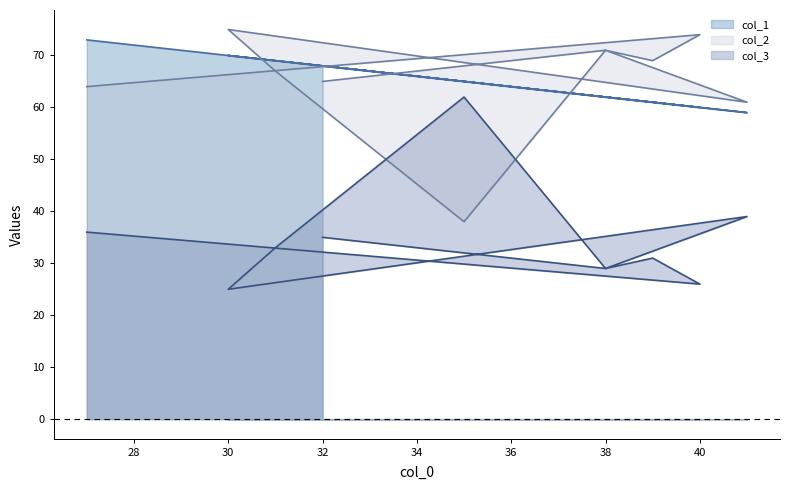

What is the sum of the col_2 values at 38 and 31?

138